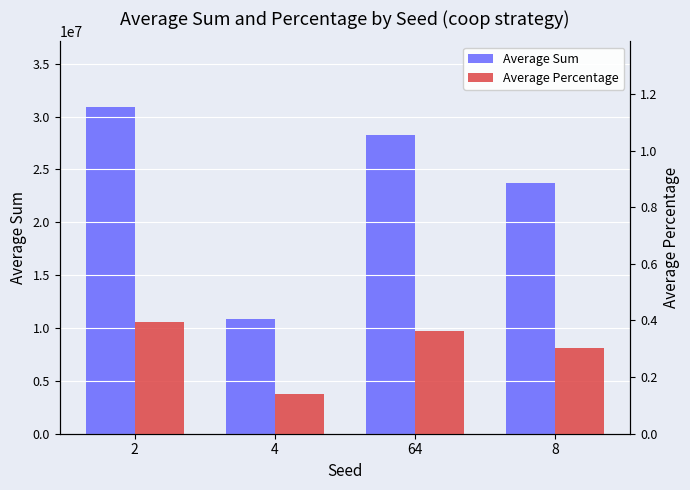

What is the average value of the Average Sum series?

23437467.0